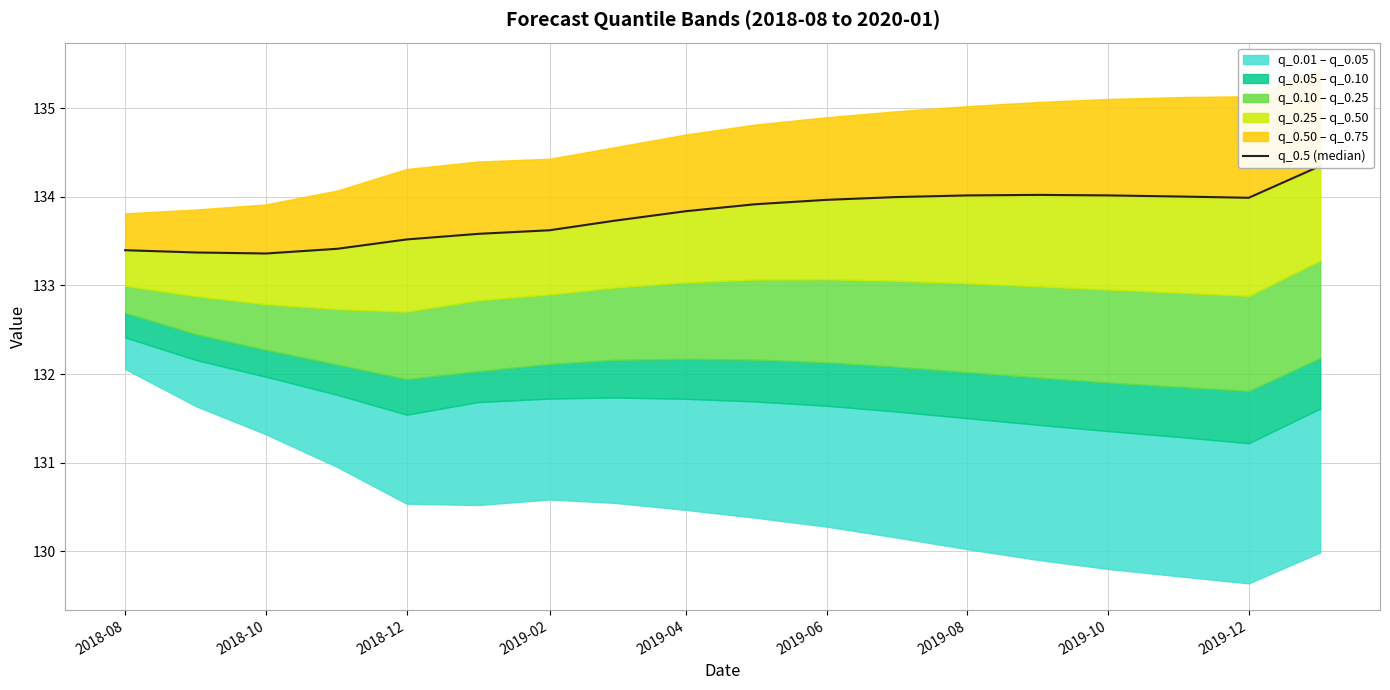

What position from the right is 2019-08?

6